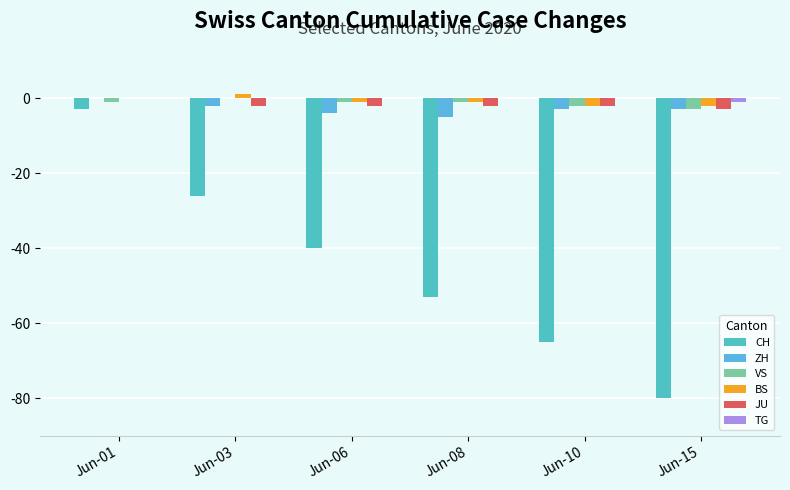

Rank the series by their maximum value, from highest to lowest.

BS, ZH, VS, JU, TG, CH